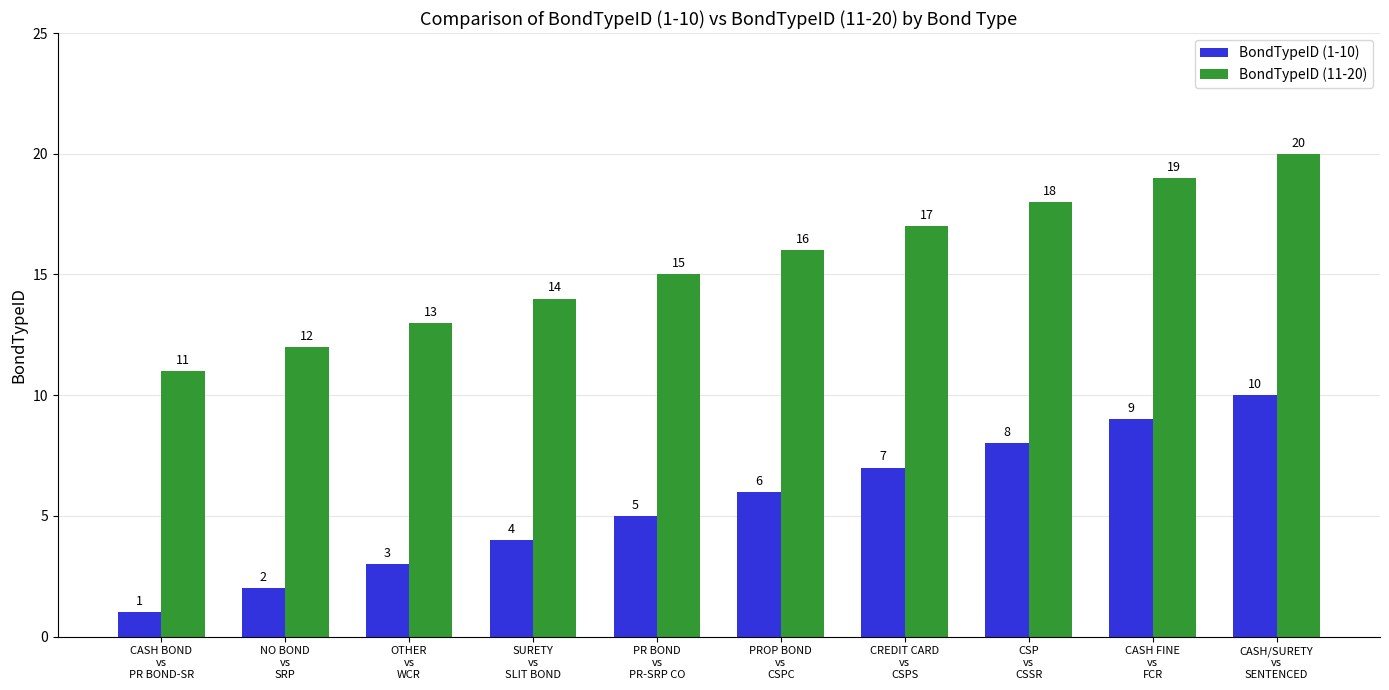

Which series has the largest total across all categories?

BondTypeID (11-20)